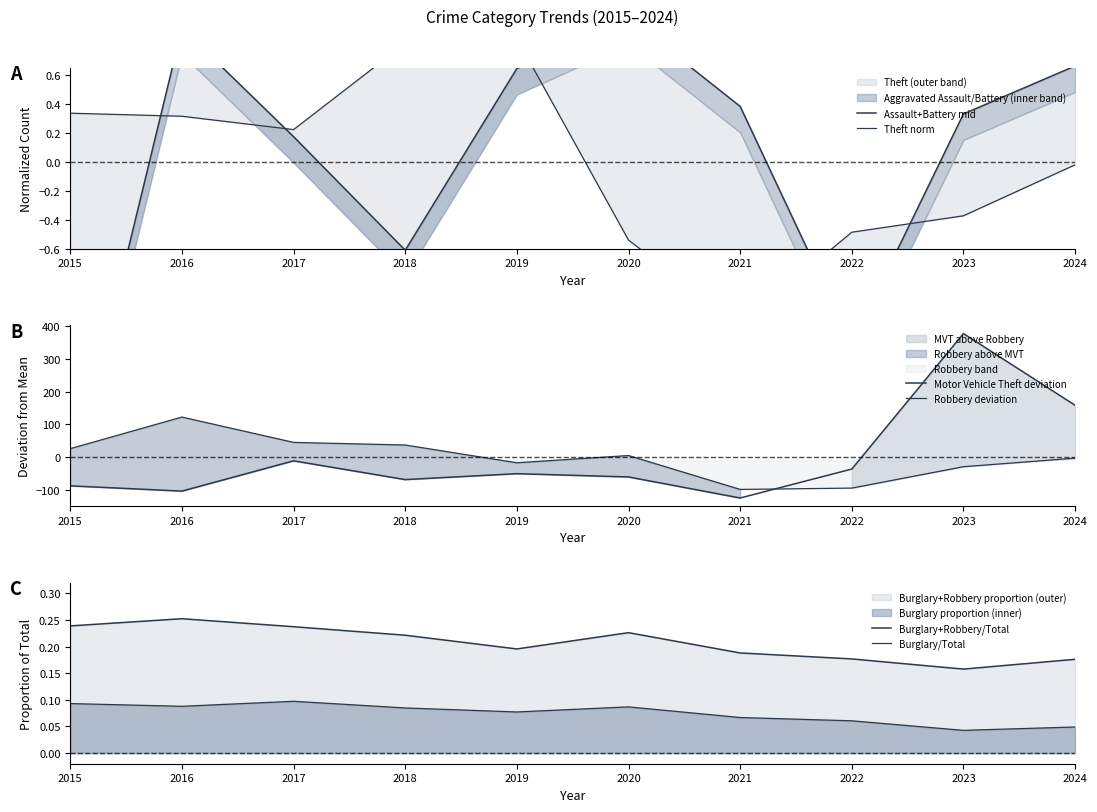

Where is the first local minimum for Robbery deviation?

2019